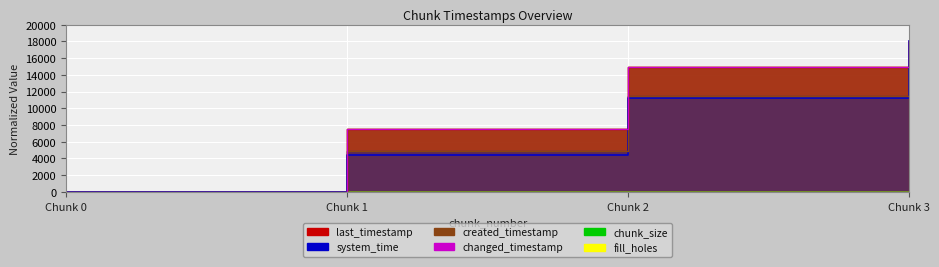

At how many categories does at least one series exceed 7208?

3